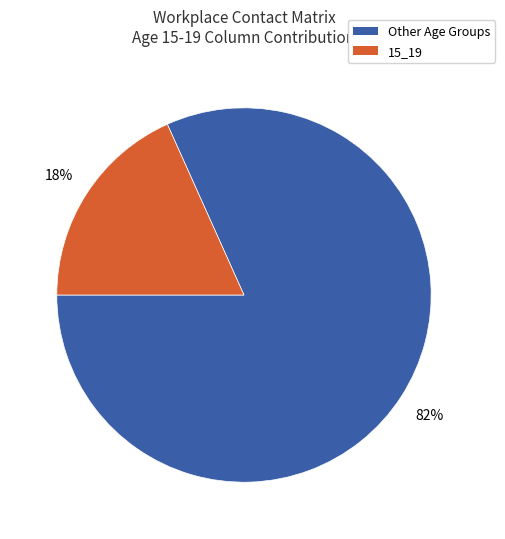

Rank the categories by value from highest to lowest.

Other Age Groups, 15_19